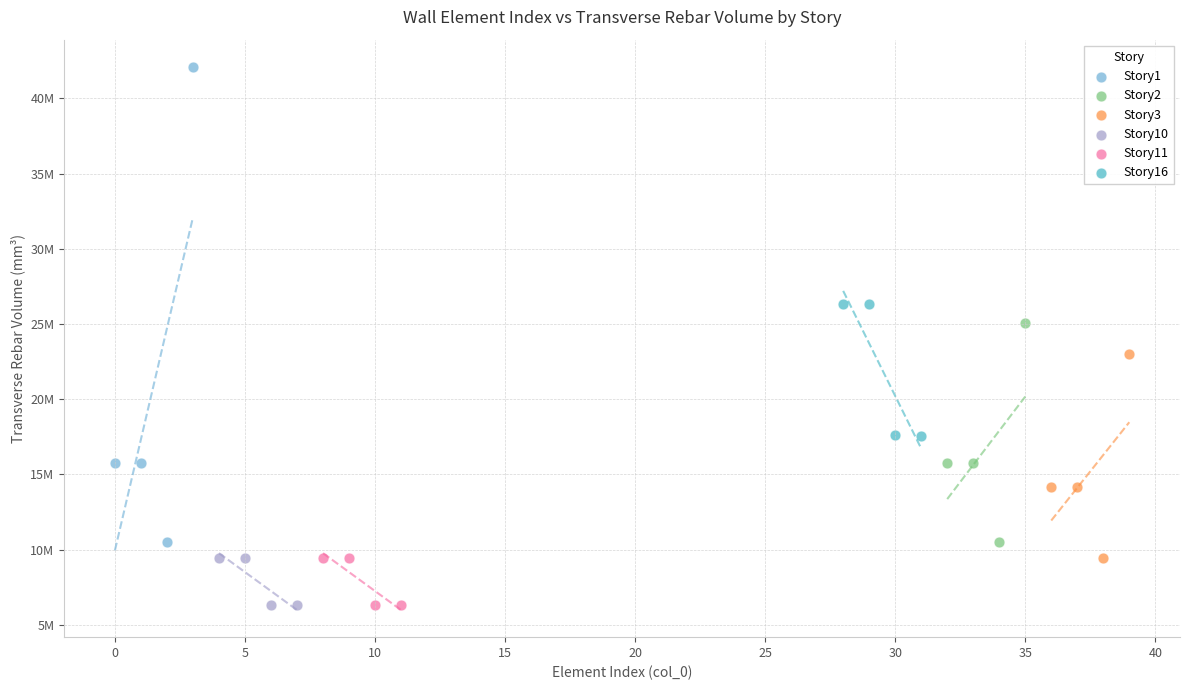

What are all the series names shown in the legend?

Story1, Story2, Story3, Story10, Story11, Story16